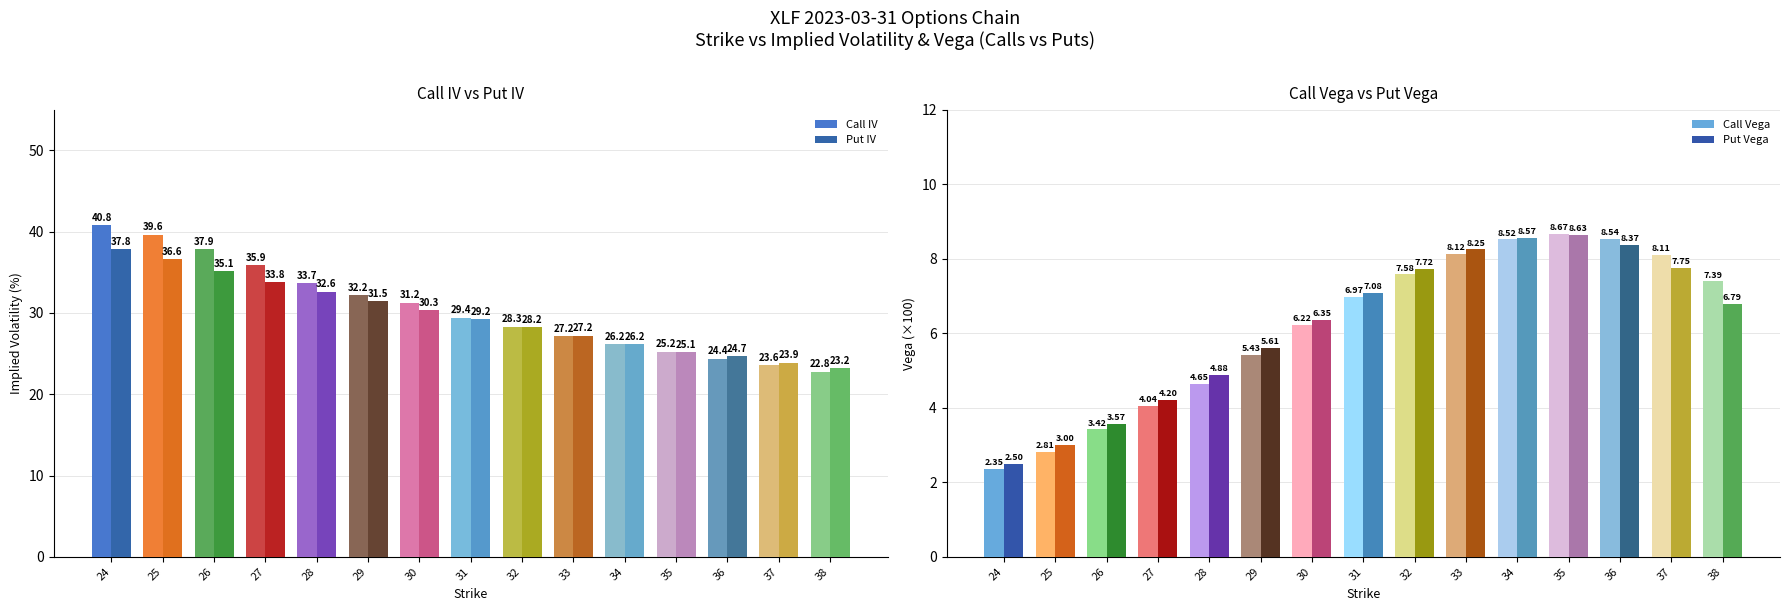

Where does the Put IV series first go above 29?

24